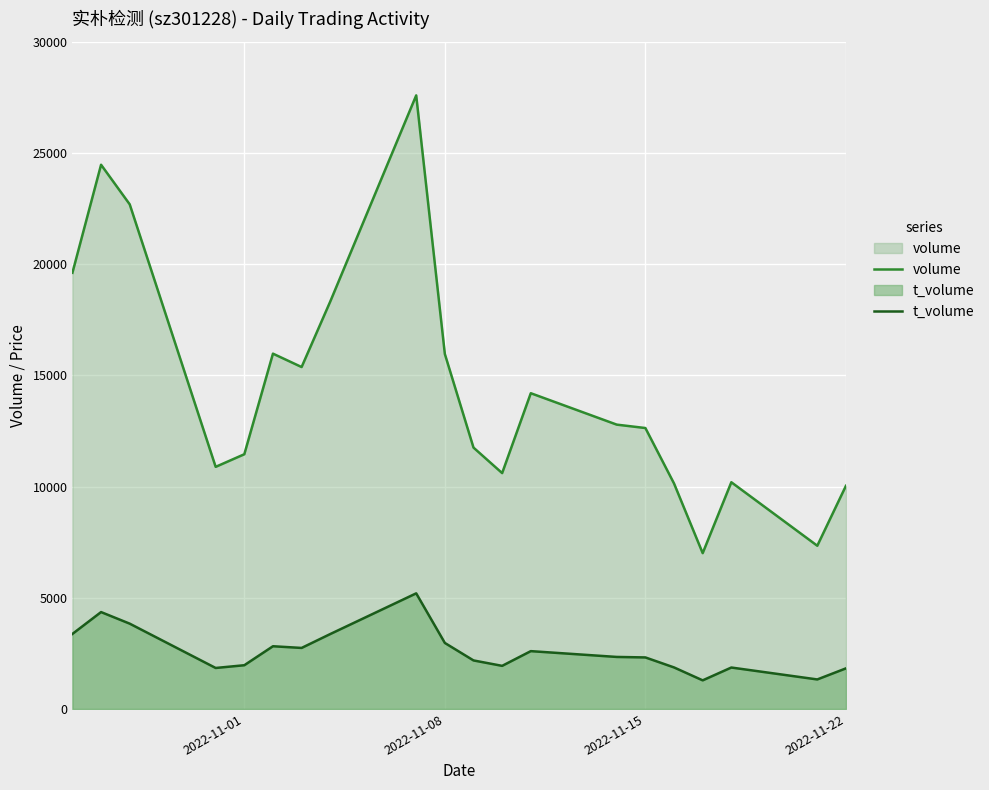

Rank the series by their maximum value, from highest to lowest.

volume, t_volume